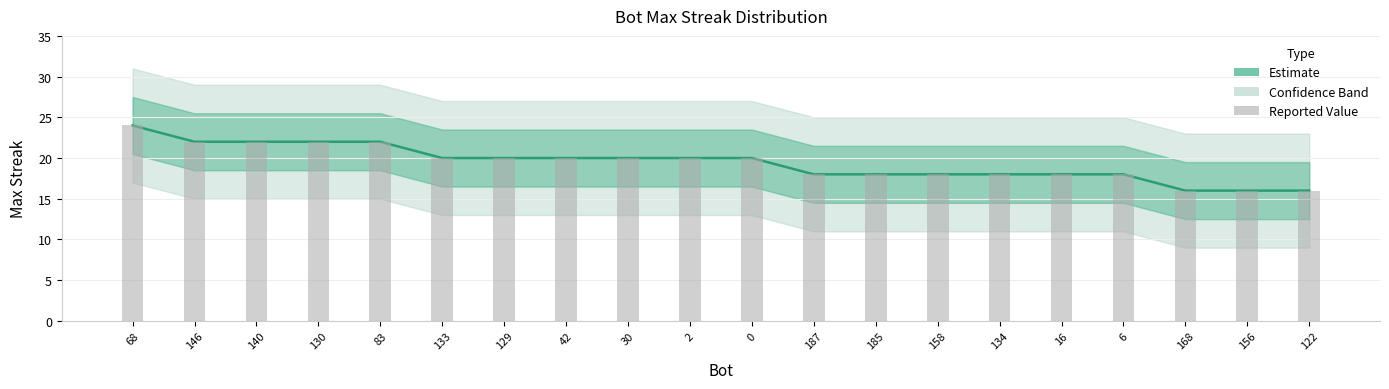

How many data points does each series have?

20